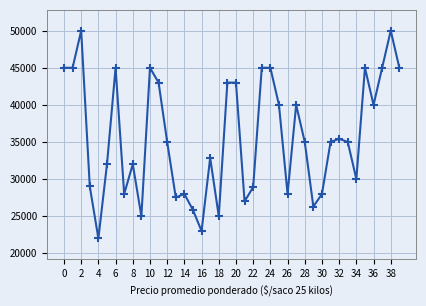

True or false: the data has more than 0 interior local peaks.

True